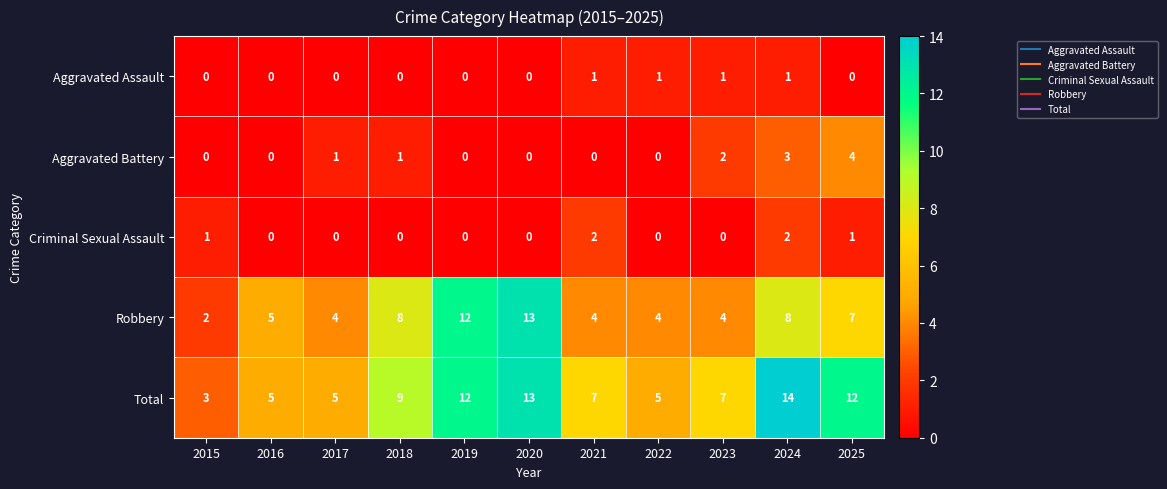

What is the sum of all Robbery values?

71